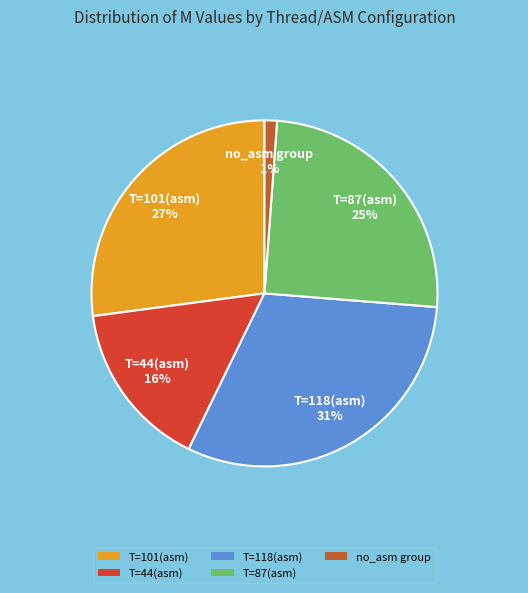

Is there a majority slice in this chart?

No